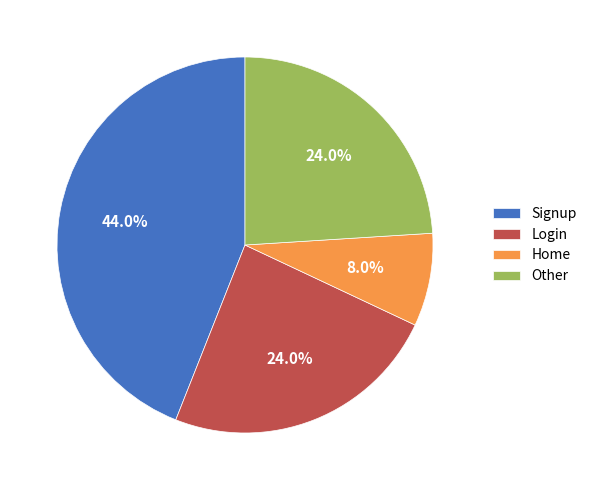

Is there any slice that represents more than half of the pie?

No